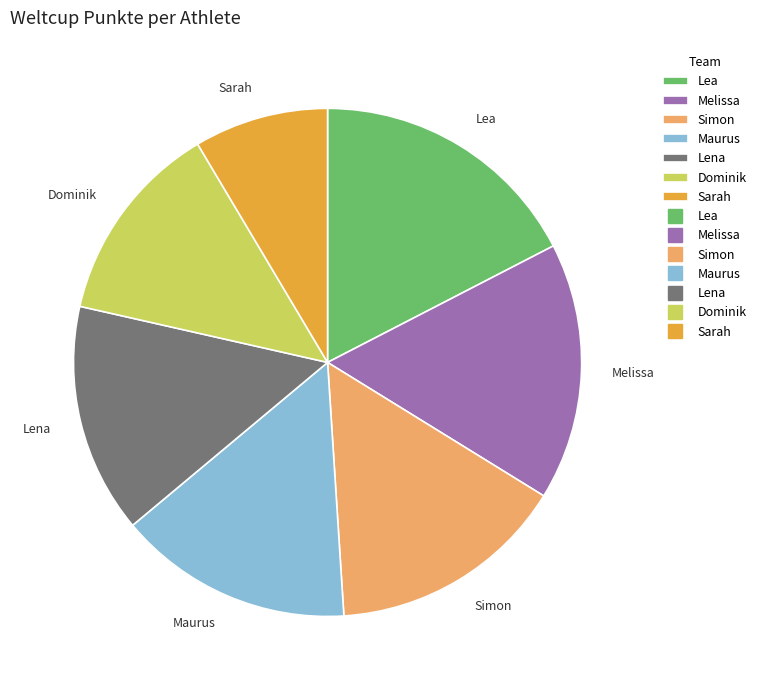

Count the number of slices in the pie.

7